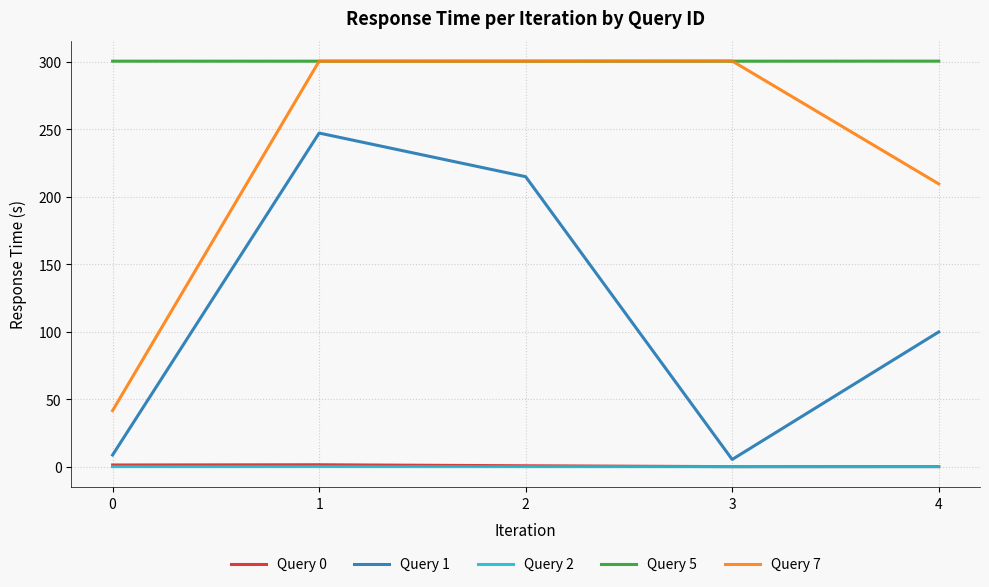

Which series has the largest range (max minus min)?

Query 7